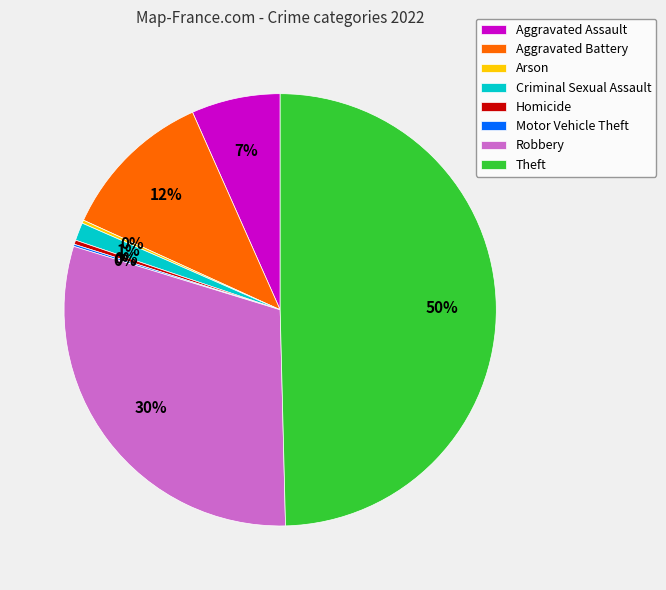

Is it true that Aggravated Assault is 1% of the pie?

False